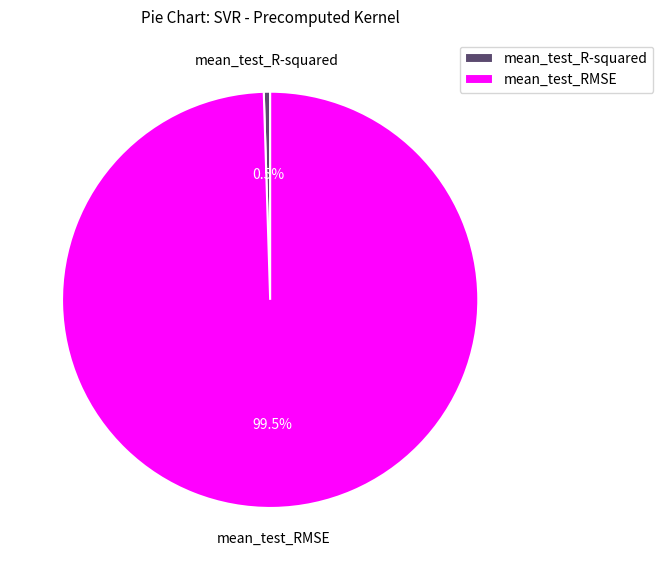

Which category has the smallest portion of the pie?

mean_test_R-squared